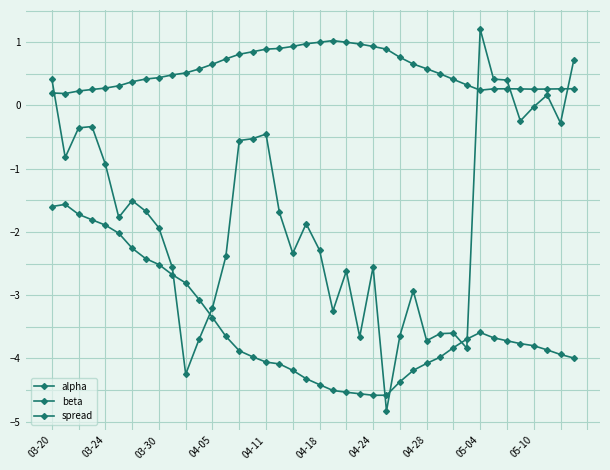

True or false: beta and spread intersect in this chart.

True